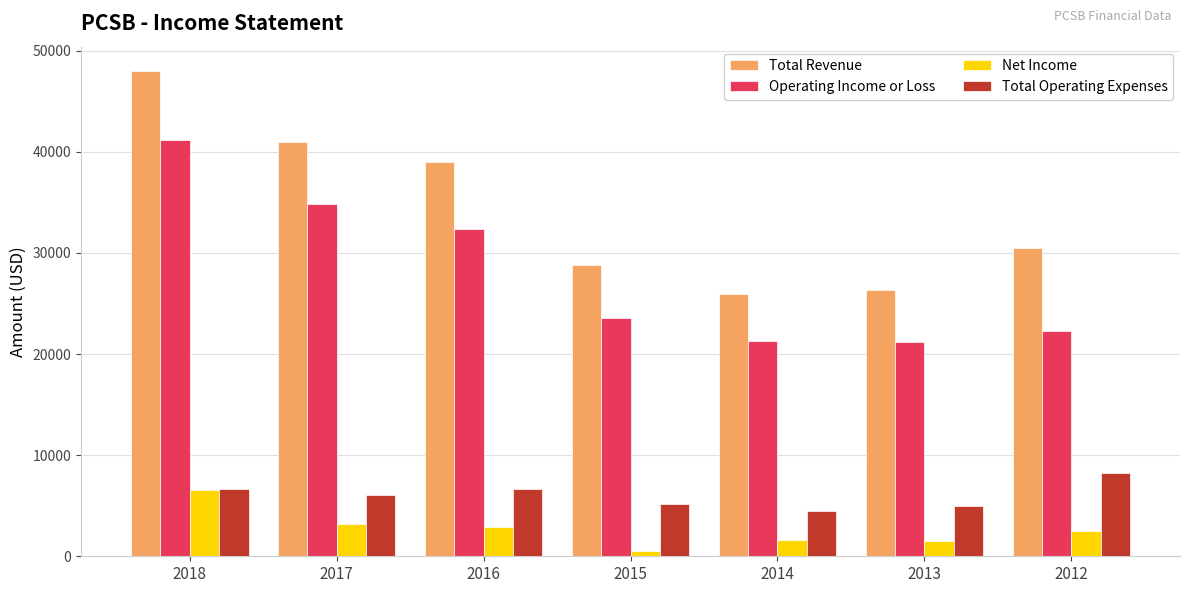

Rank the series by their maximum value, from lowest to highest.

Net Income, Total Operating Expenses, Operating Income or Loss, Total Revenue